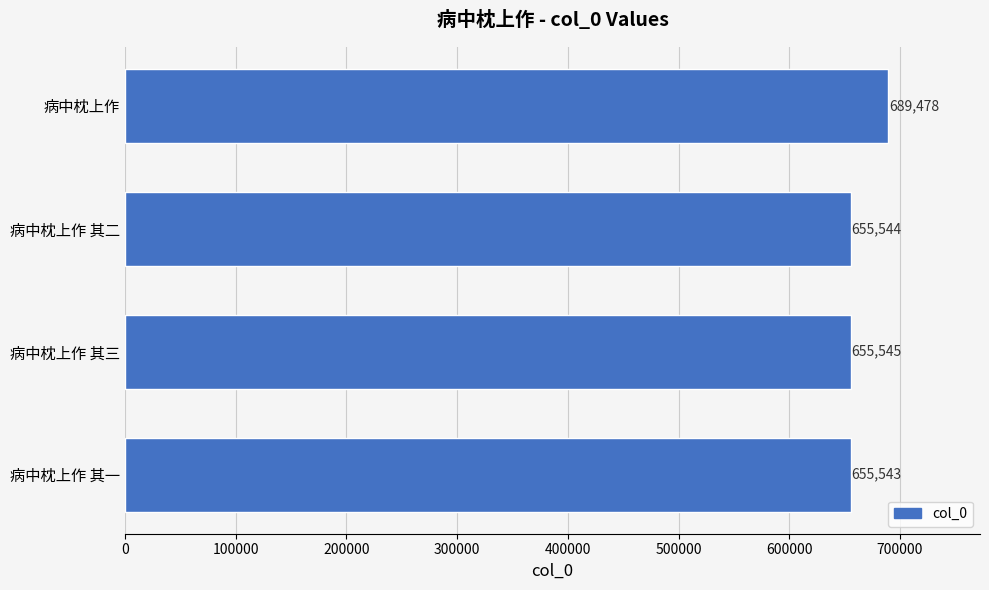

Reading top to bottom, transcribe all the data shown in this chart.

689478	655544	655545	655543